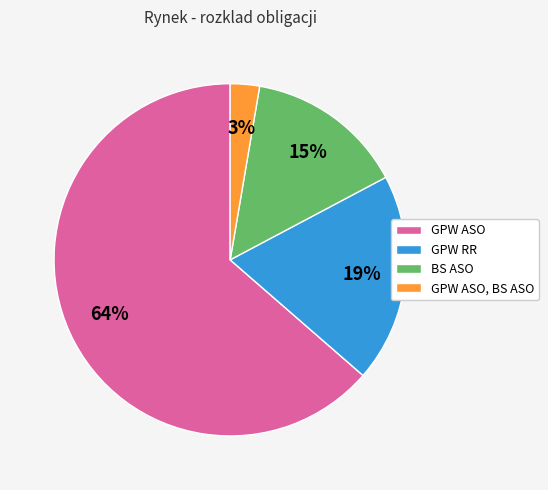

To the nearest percent, what is the difference between the BS ASO and GPW ASO, BS ASO slice percentages?

12%